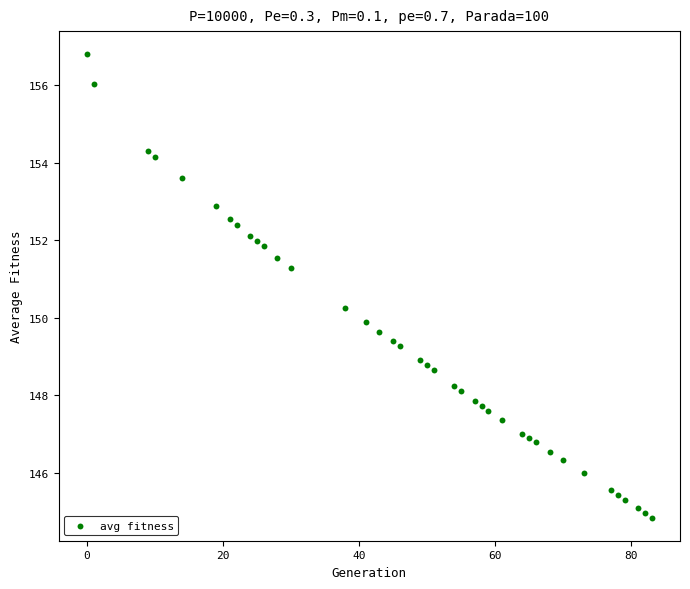

What is the range of Y values (max minus min)?

12.0